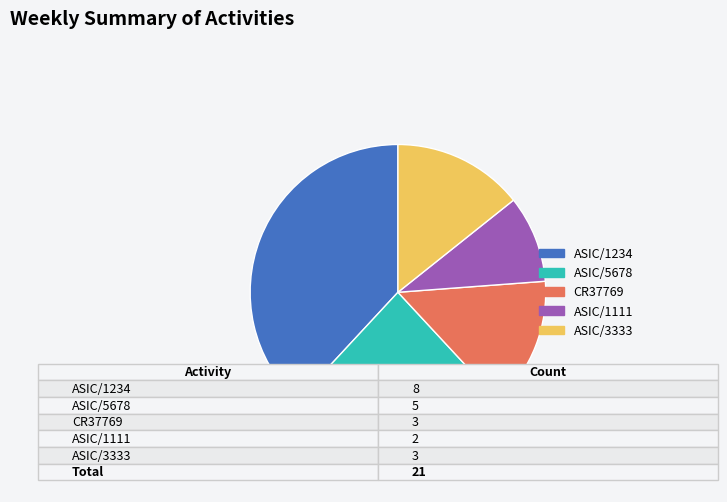

What is the largest slice in the pie chart?

ASIC/1234